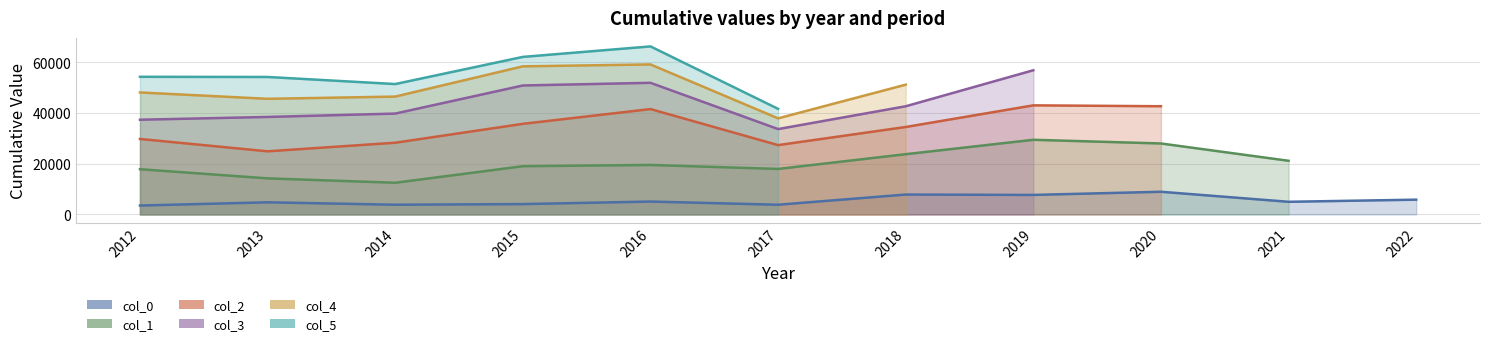

What is the value of the col_0 point at the 5th from the left?

5070.0